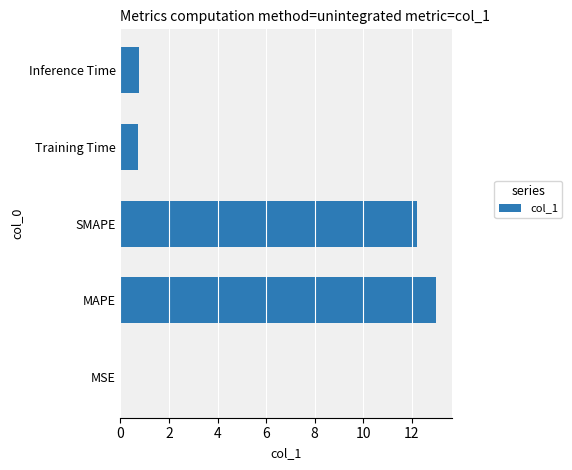

What is the sum of all values?

26.7